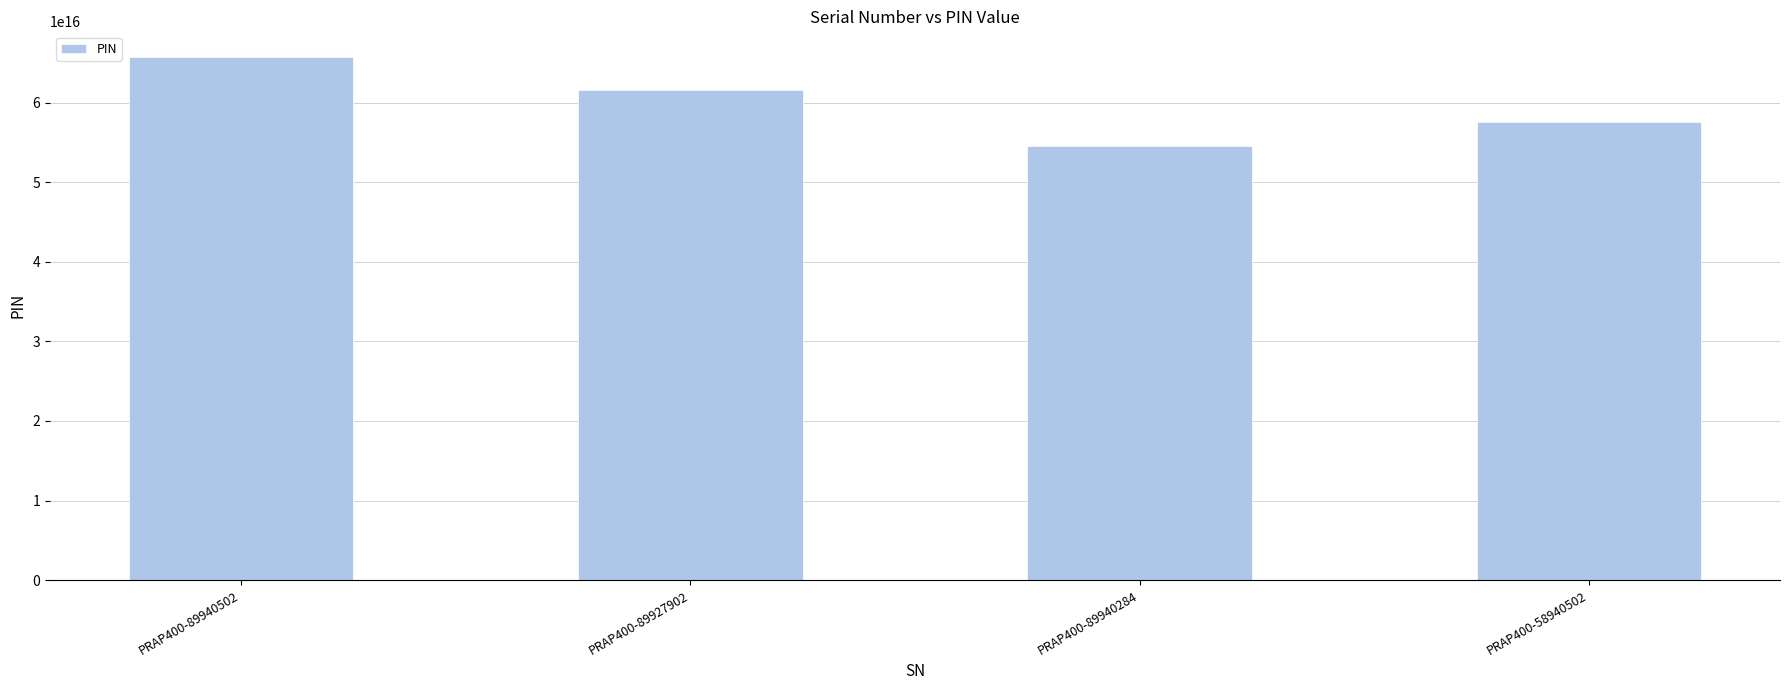

What is the ratio of the value at PRAP400-89927902 to the value at PRAP400-89940284?

1.1